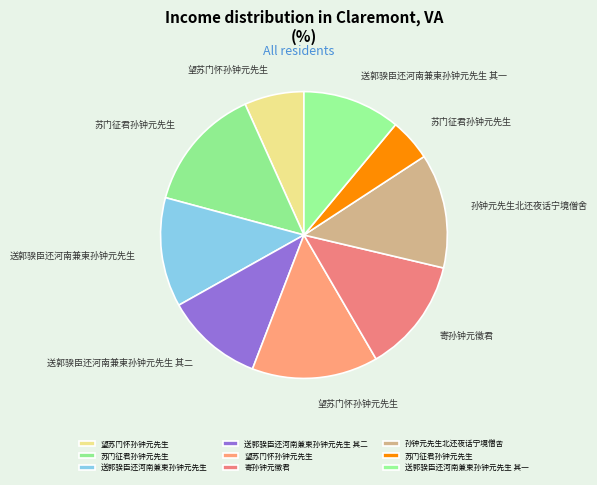

Count the number of slices in the pie.

9